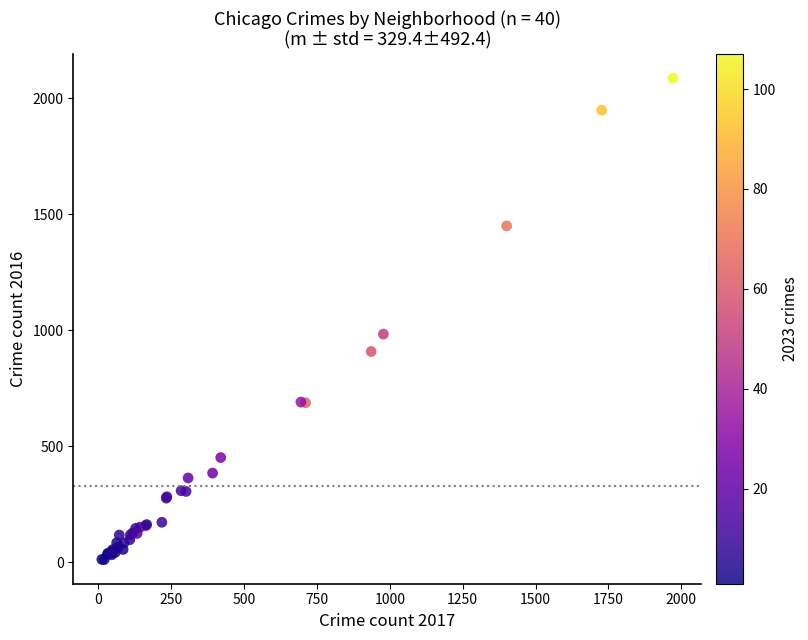

What Y value in the scatter plot is closest to 1048?

983